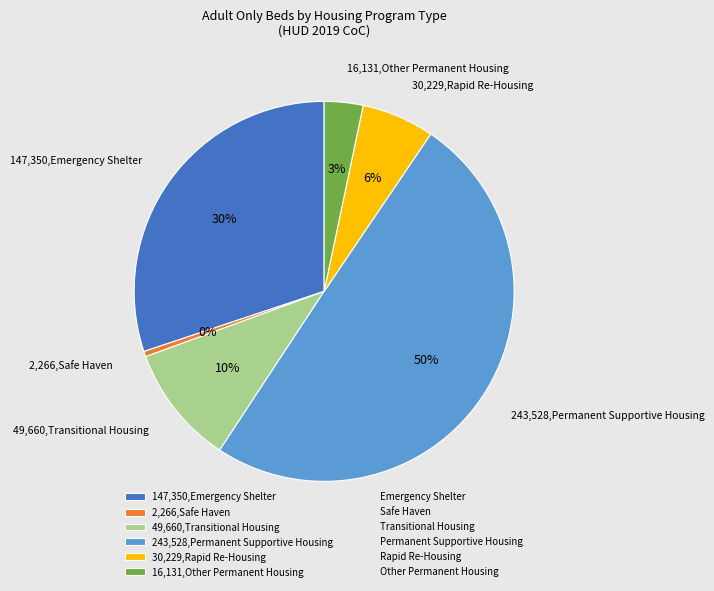

Between 2,266,Safe Haven and 243,528,Permanent Supportive Housing, which is larger?

243,528,Permanent Supportive Housing